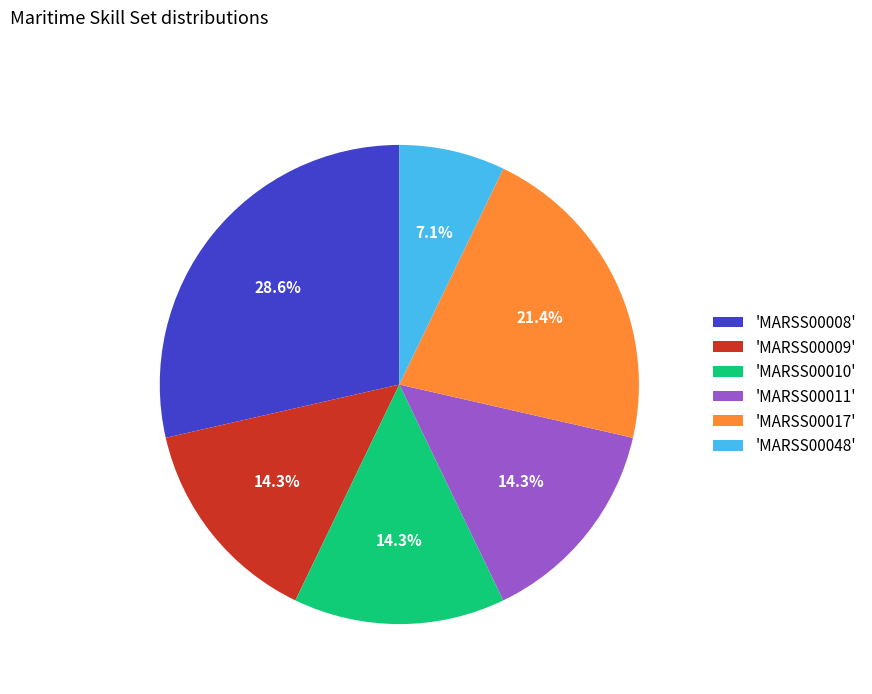

How much of the chart is everything except 'MARSS00011'?

85.7%